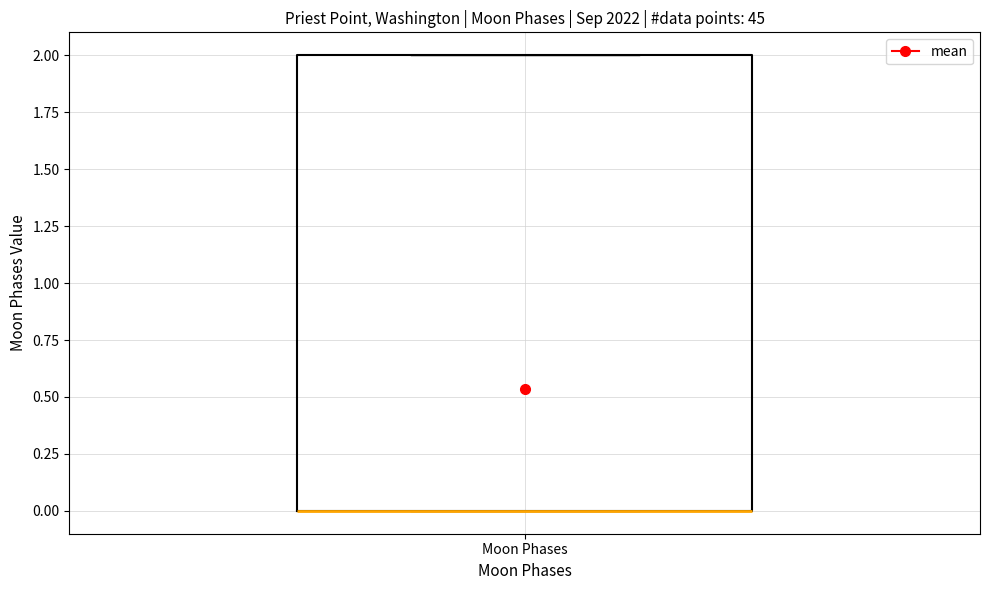

Read this box plot against the y-axis: the position of the median line, the range covered by the box, and the ends of both whiskers. The values are not printed on the chart, so give them approximately, as read against the axis.

median 0 (drawn on the box's lower edge), box 0 to 2, whiskers 0 to 2